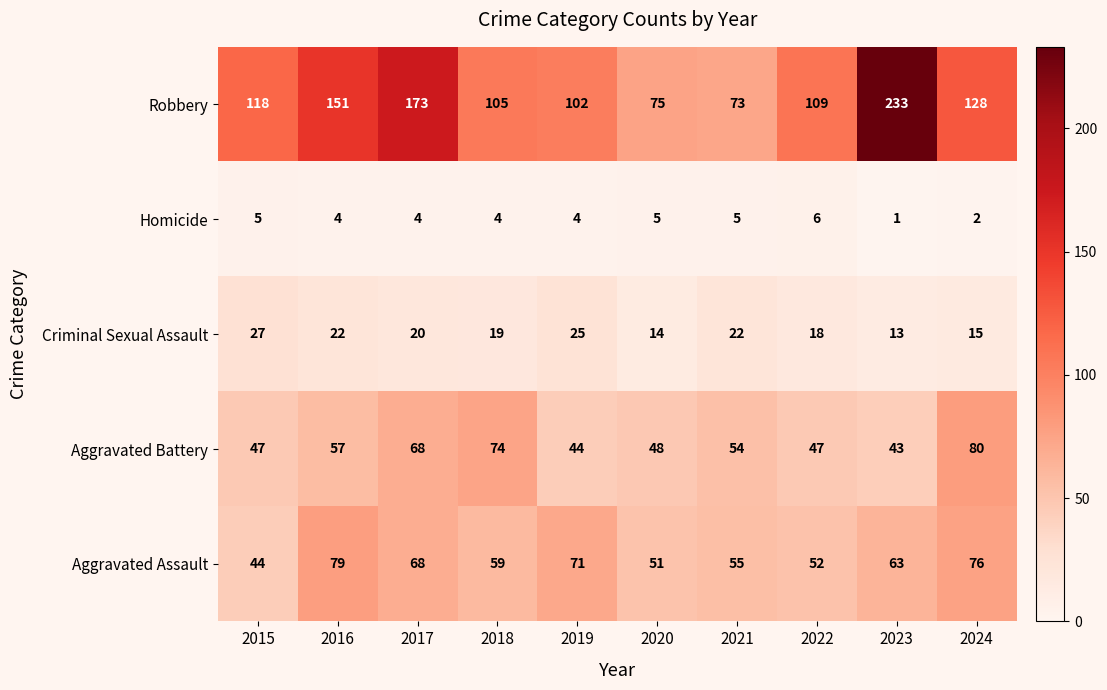

The value of Robbery at 2020 is 75. True or false?

True